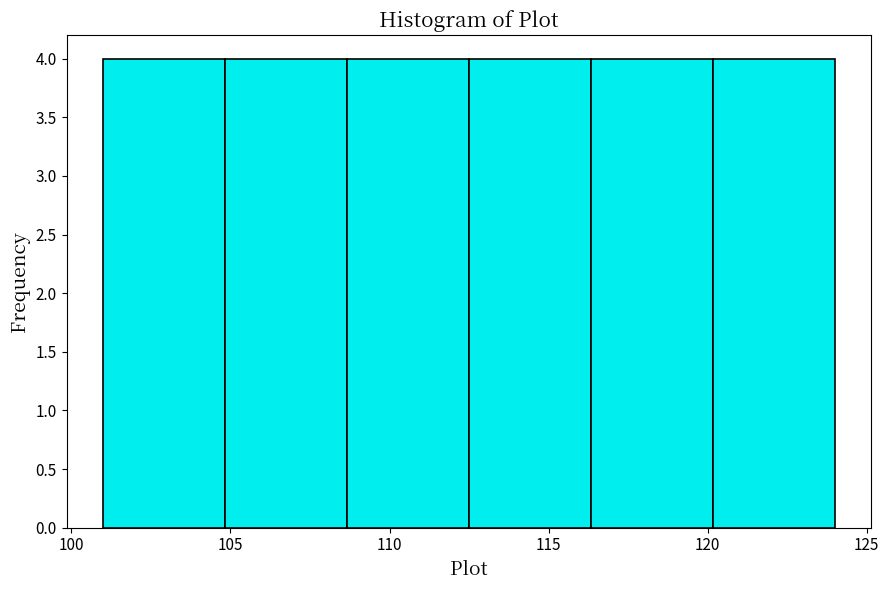

What is the height of the bar covering 120.0 to 124.0 on the x-axis? Neither the bar edges nor the heights are printed on the chart, so give them approximately, as read against the axes.

4